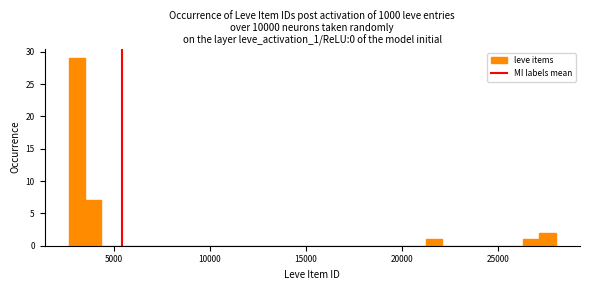

Around what value on the x-axis is the tallest bar? Give the approximate position of its centre, as read against the axis.

3000